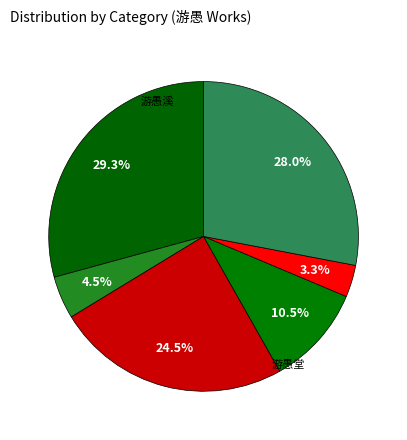

Which slice is the largest?

游愚溪